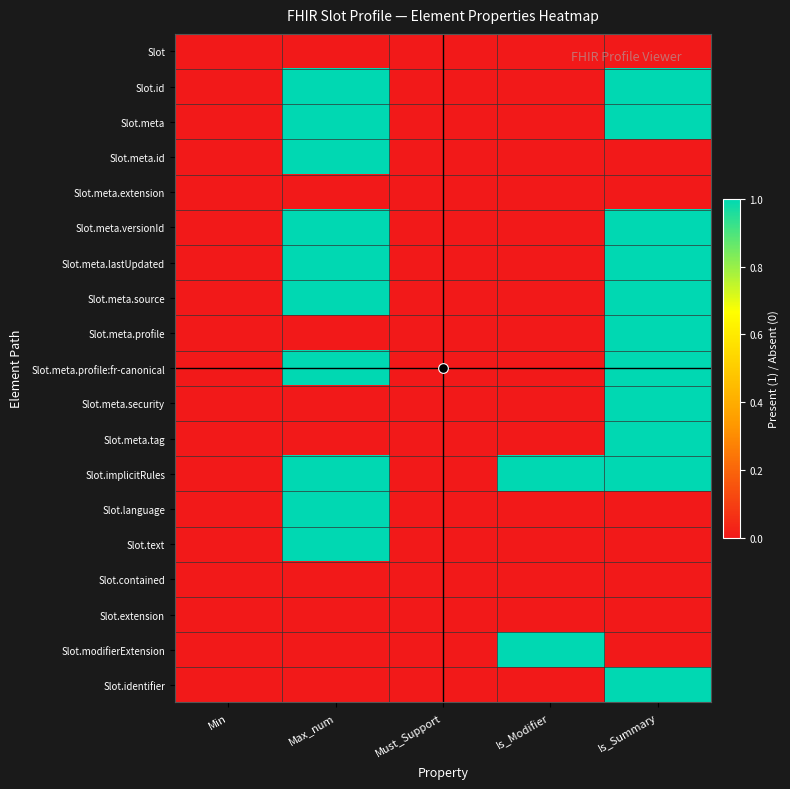

Which series has the largest range (max minus min)?

Slot.id